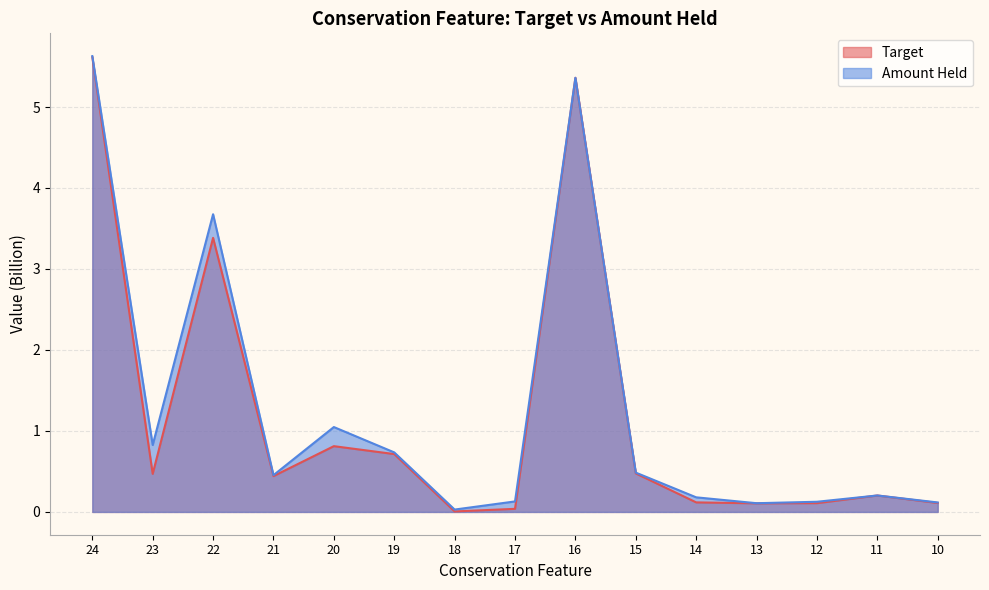

Rank the categories by Target value from highest to lowest.

24, 16, 22, 20, 19, 15, 23, 21, 11, 14, 10, 12, 13, 17, 18